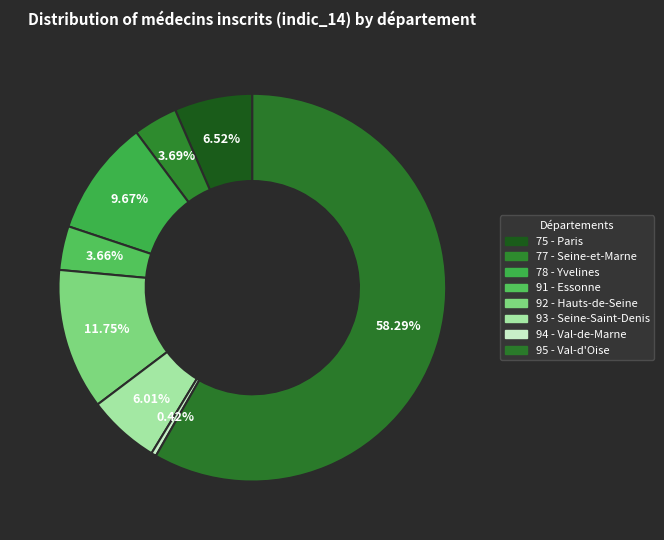

Does 95 account for over 50% of the chart?

Yes